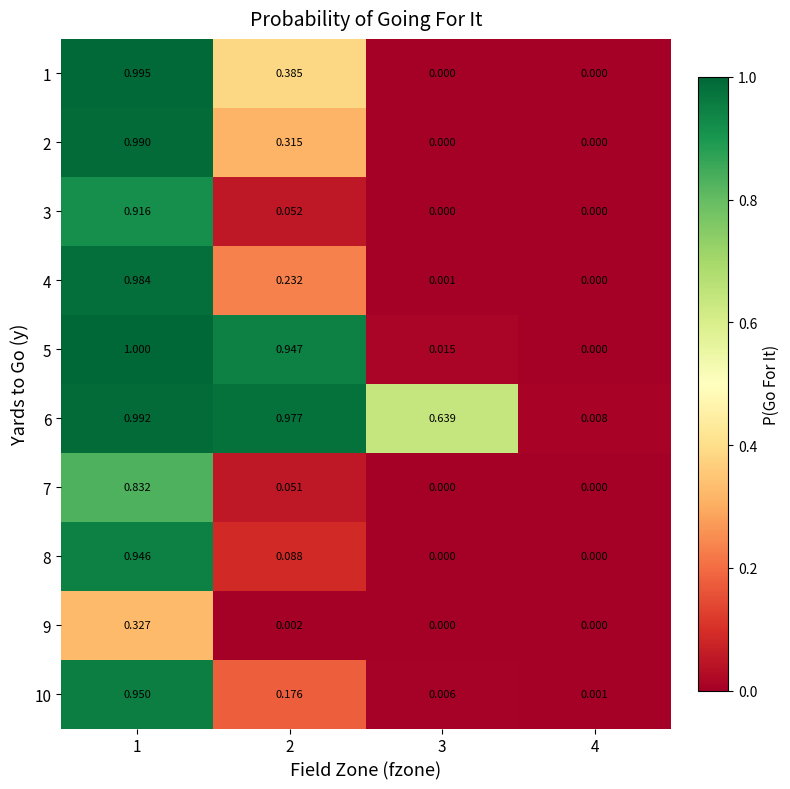

Is the value of 10 at 4 greater than the value of 7 at 1?

No